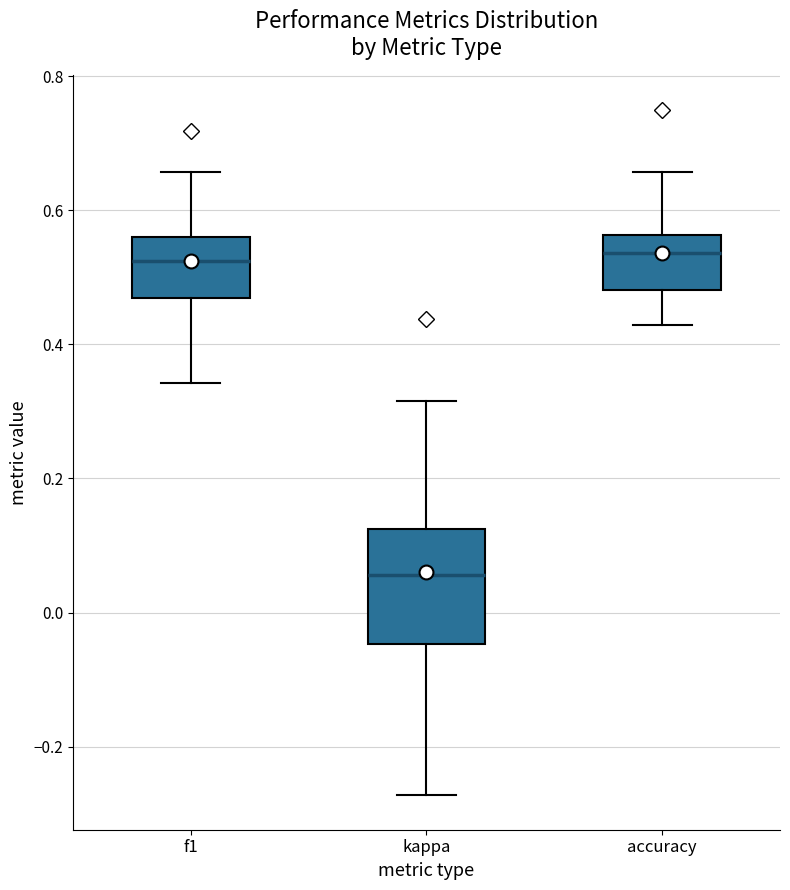

Where does the upper whisker of the box for kappa end on the y-axis? The values are not printed on the chart, so give them approximately, as read against the axis.

0.32